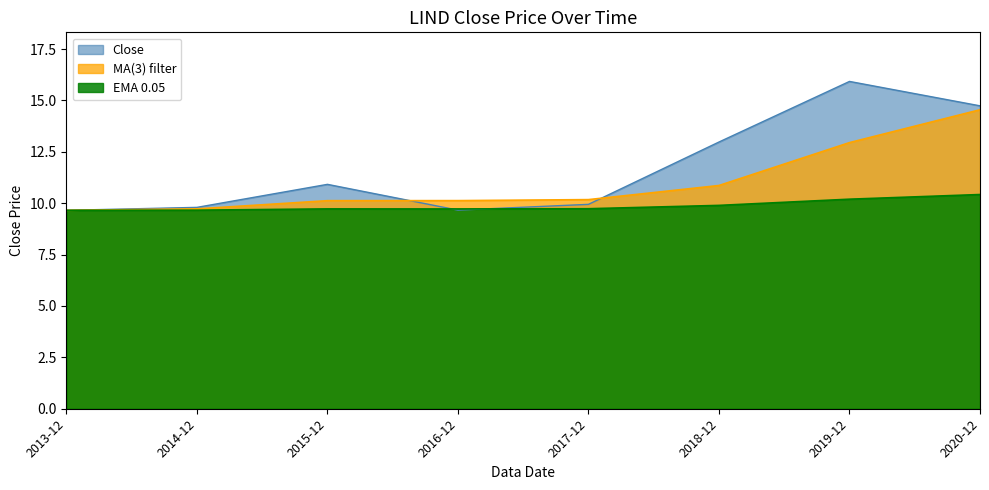

Where is the data nearest to the value 12?

2018-12